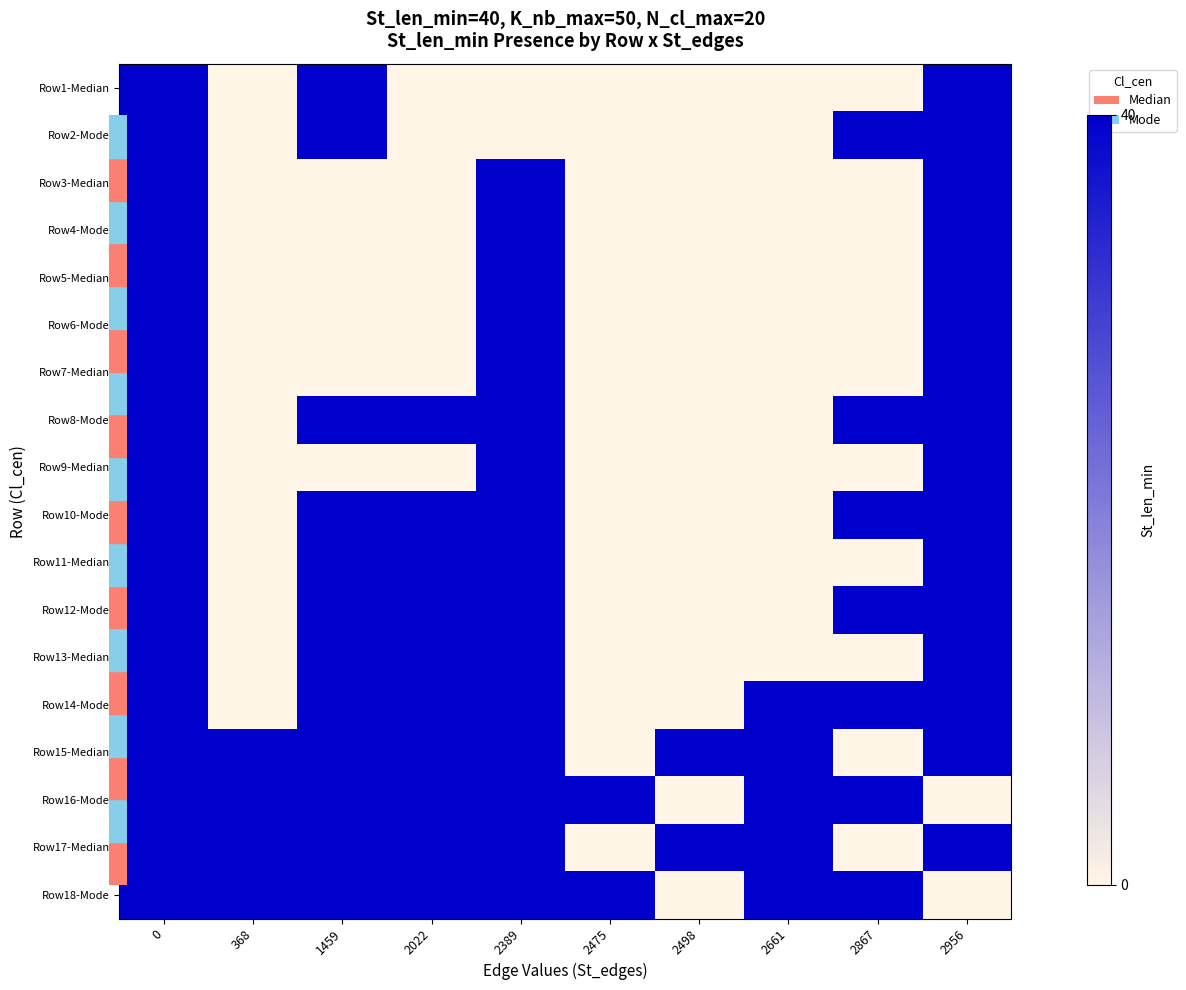

Which label corresponds to the smallest value in the chart?

368